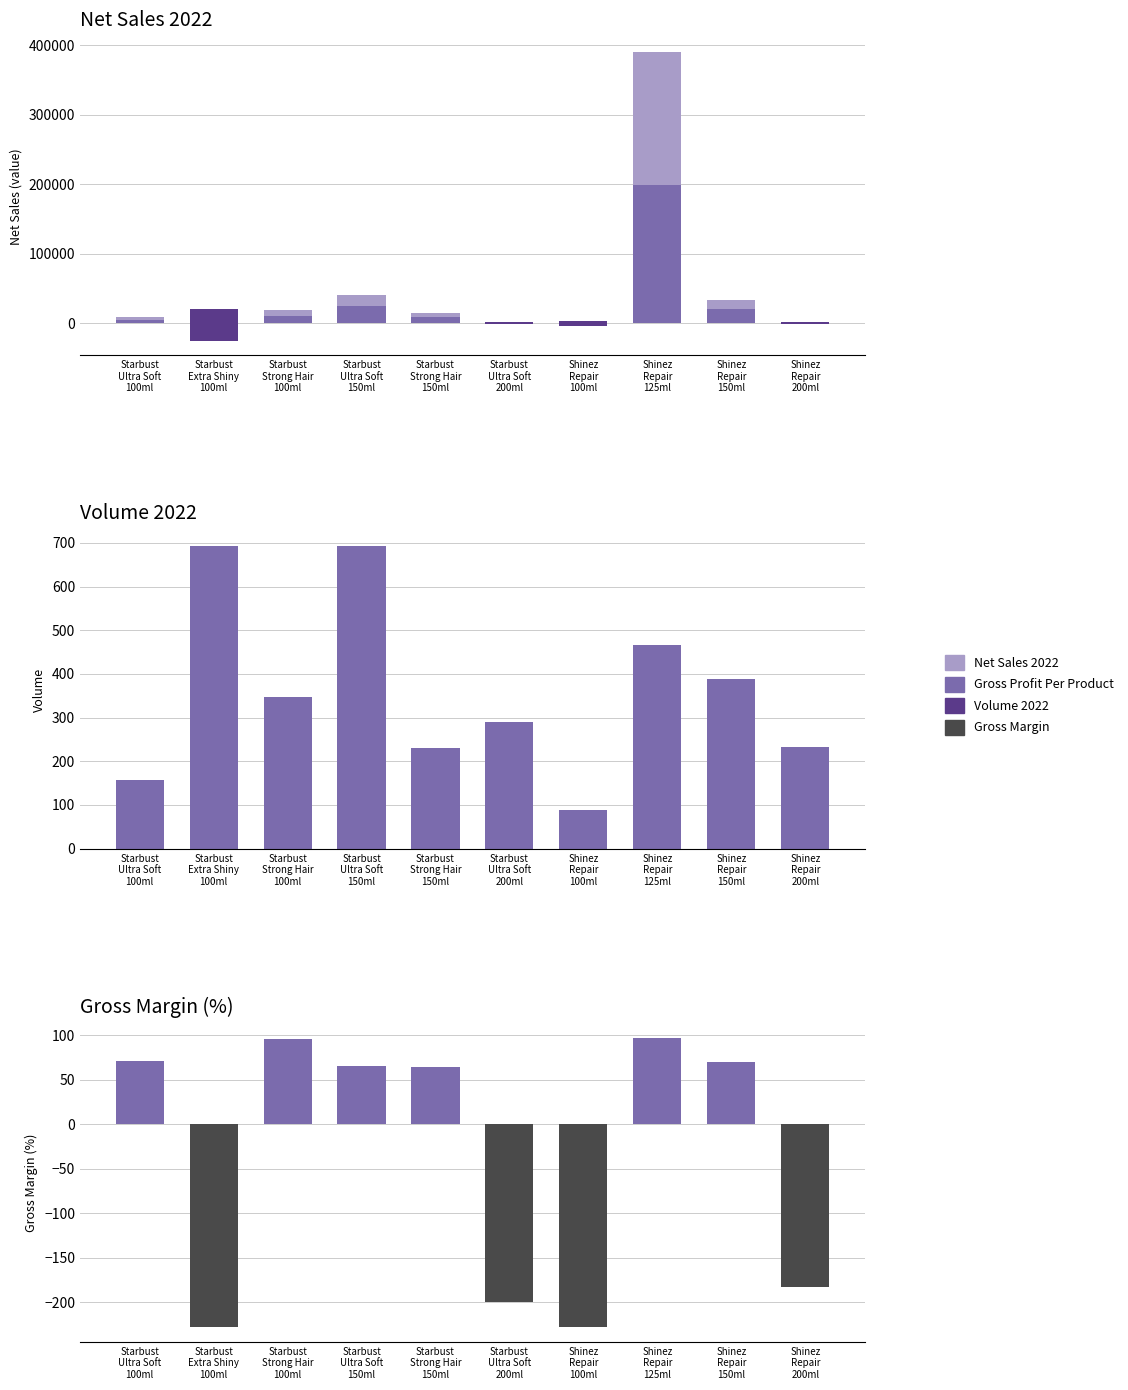

Does the chart contain stacked bars?

No